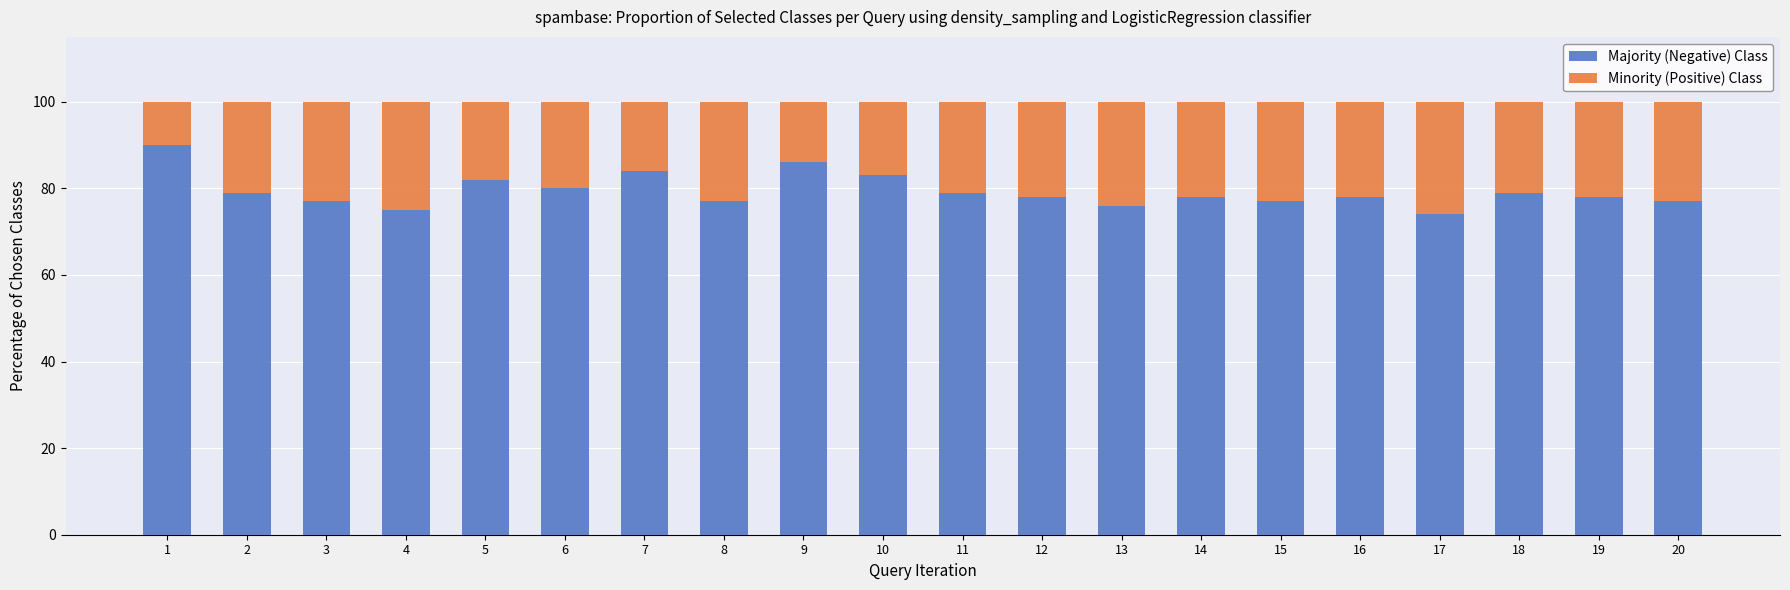

At which label does Majority (Negative) Class first exceed 78?

1